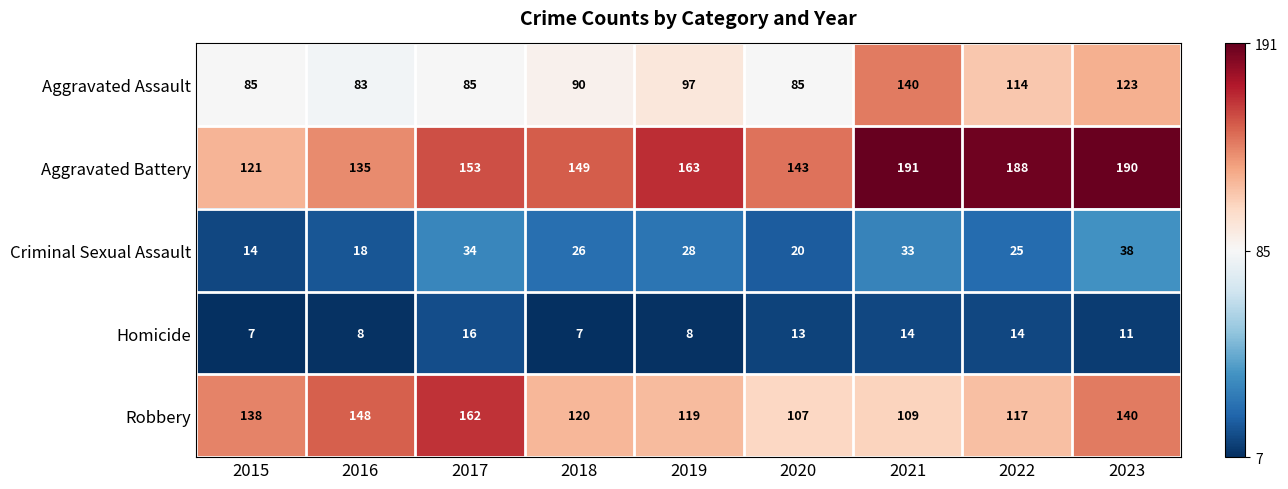

The value of Aggravated Assault at 2015 is 134. True or false?

False